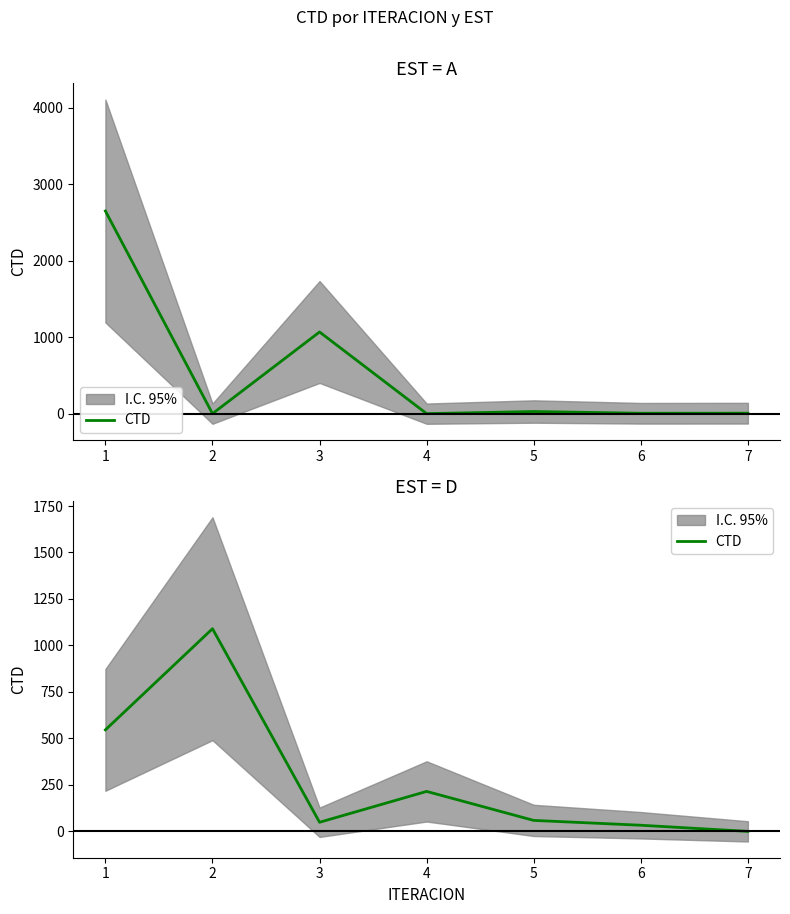

True or false: the data has more than 2 interior local peaks.

False